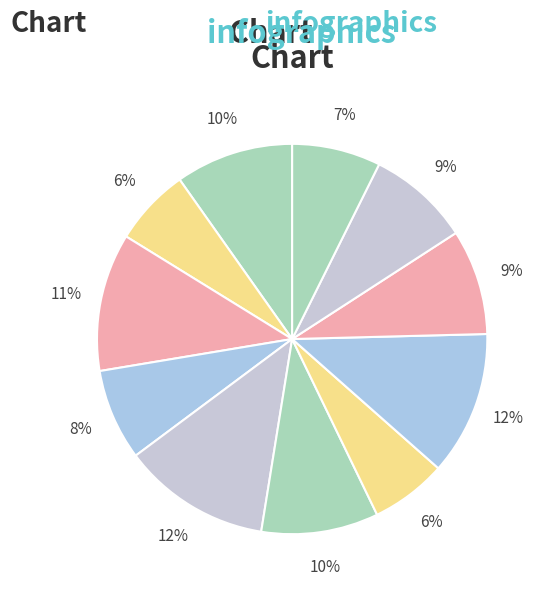

To the nearest percent, what is the average slice percentage?

9%